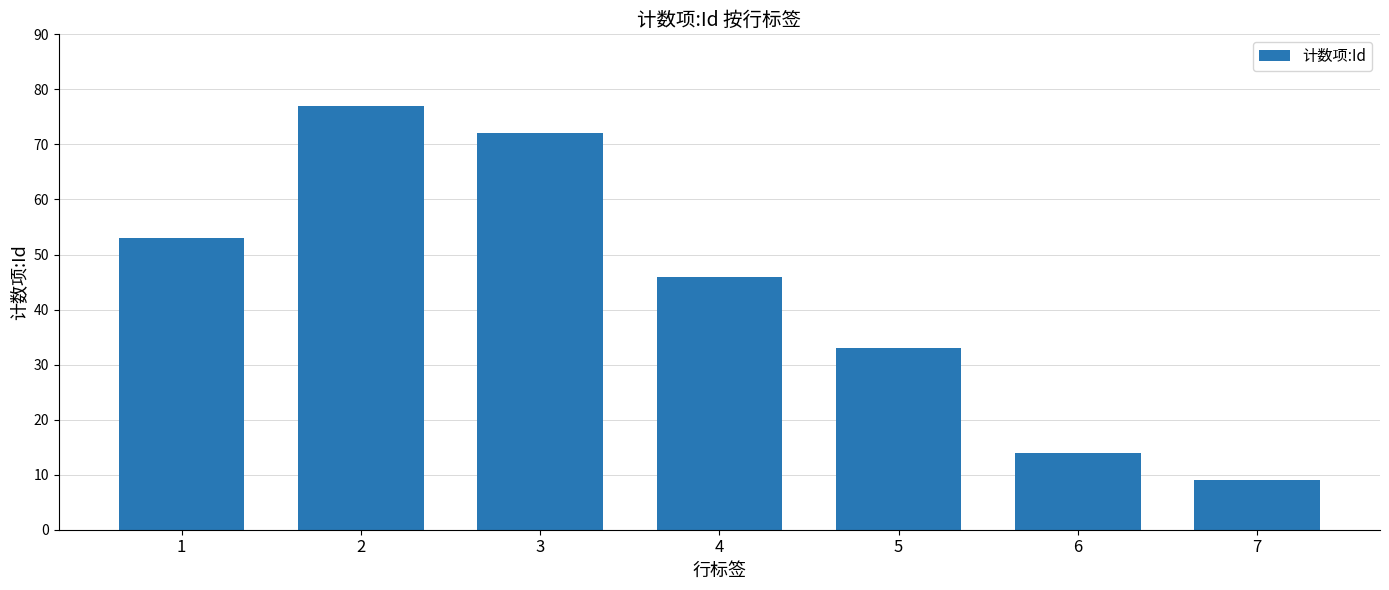

Rank the categories by value from lowest to highest.

7, 6, 5, 4, 1, 3, 2